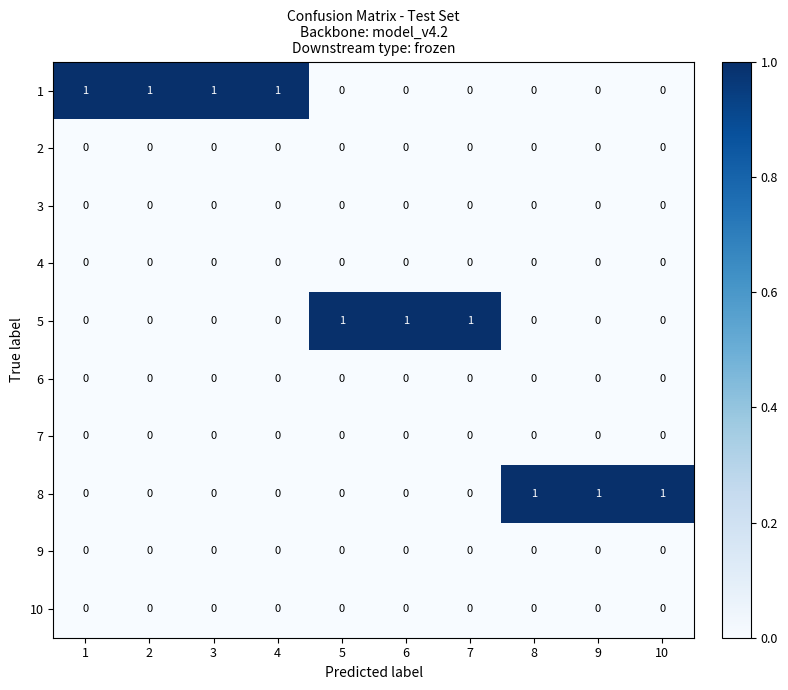

The value of 10 at 8 is 0. True or false?

True